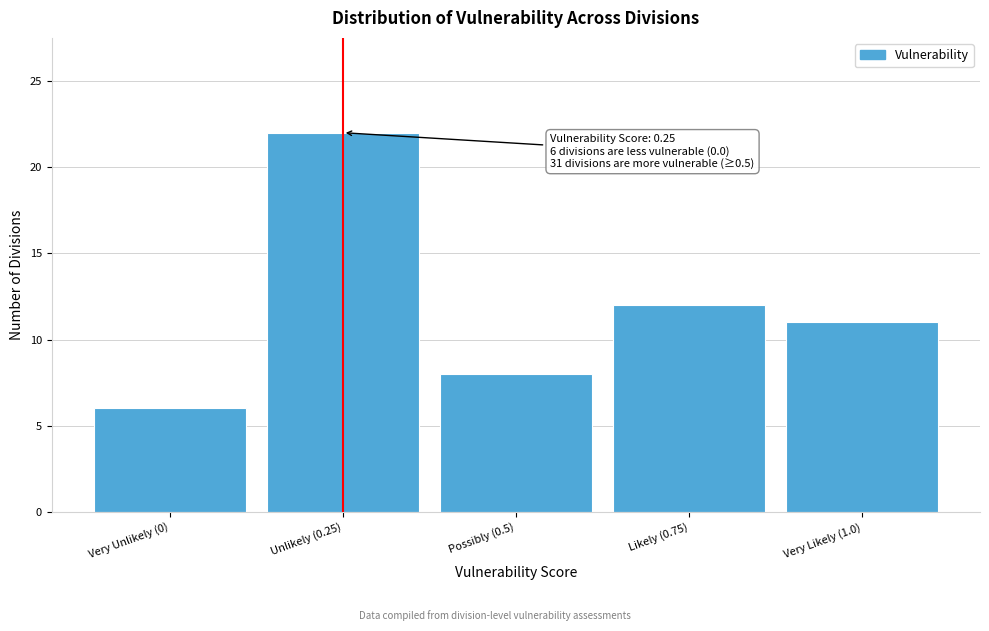

Reading left to right, extract all data points from this chart.

6	22	8	12	11